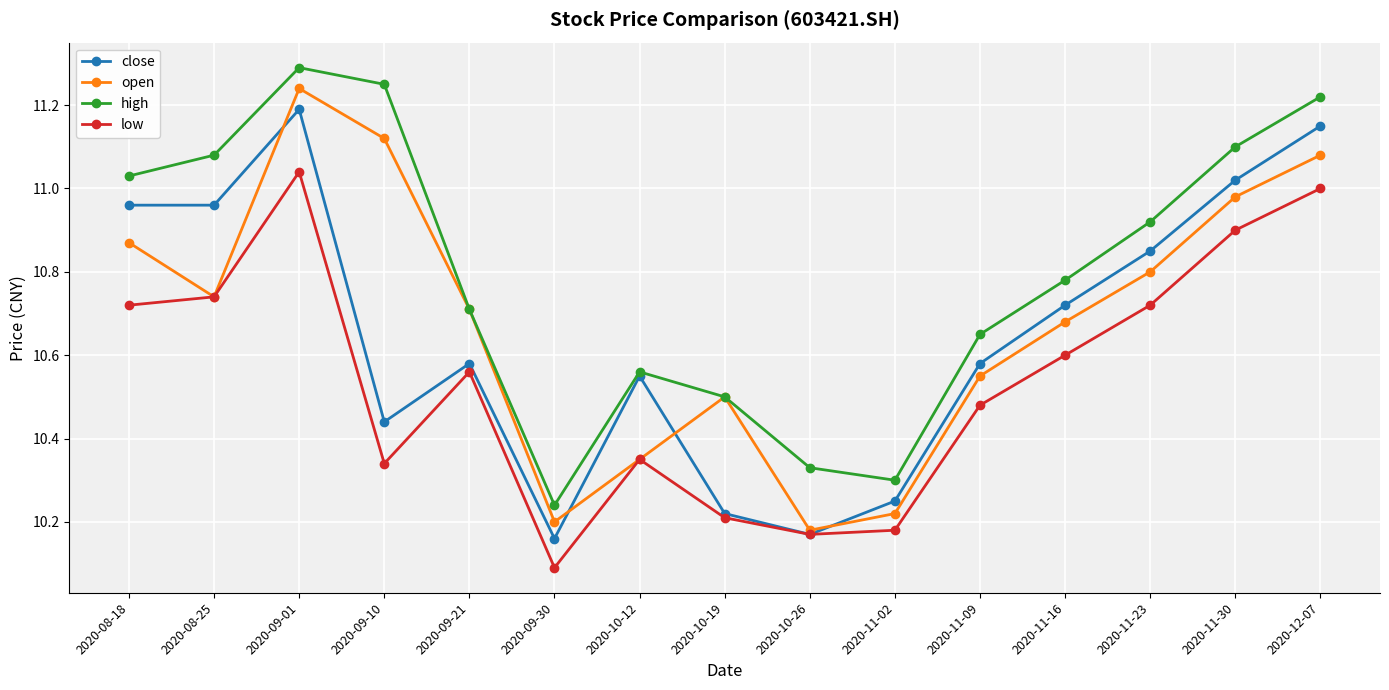

The value of low at 2020-11-09 is 16.2. True or false?

False